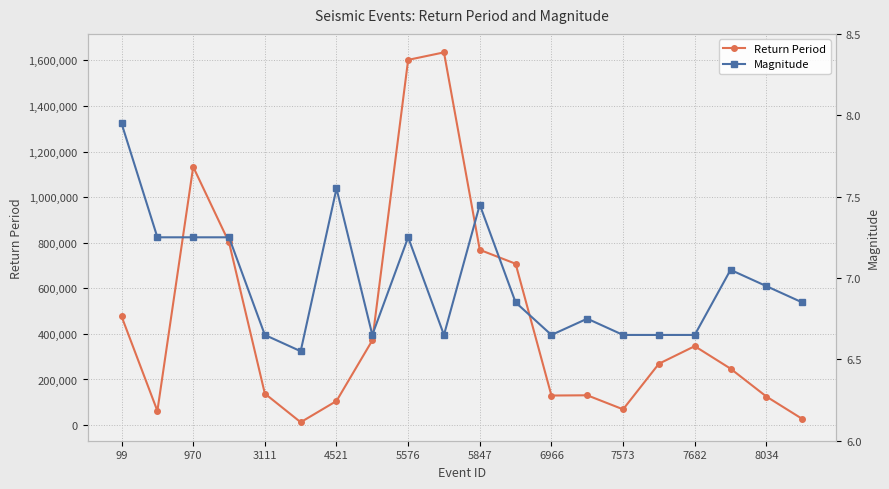

True or false: Return Period has more than 1 points higher than both neighbors.

True